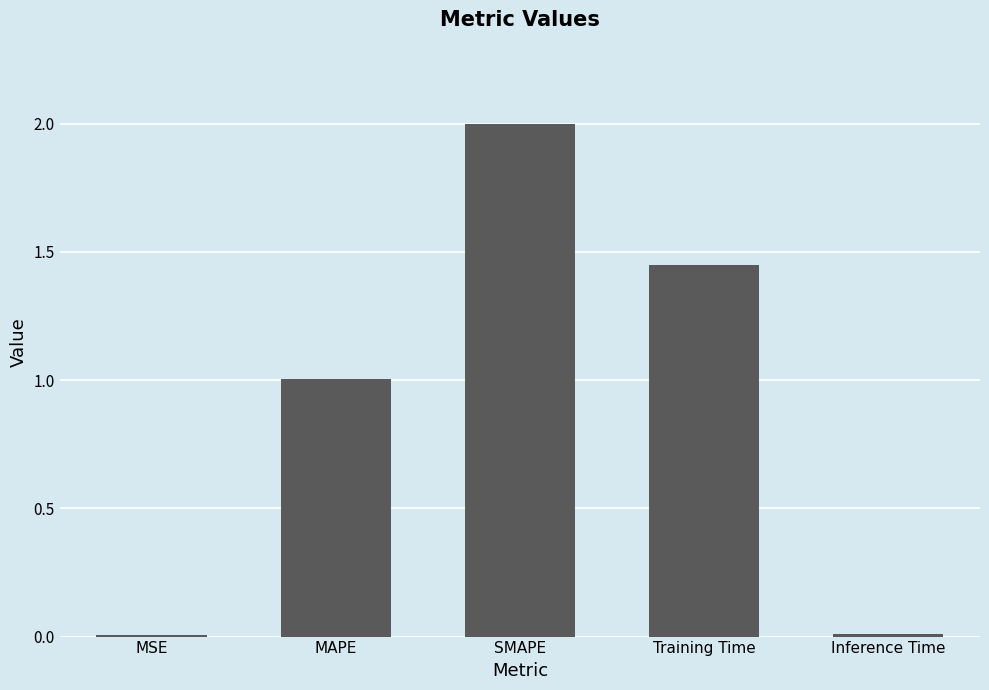

What is the sum of all values?

4.5